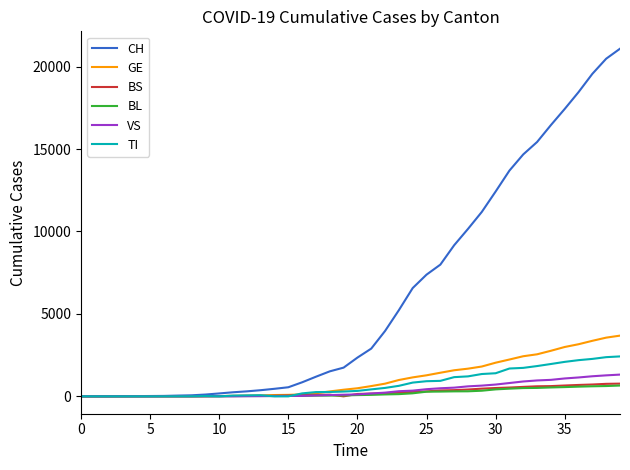

Does the chart have visible grid lines?

No